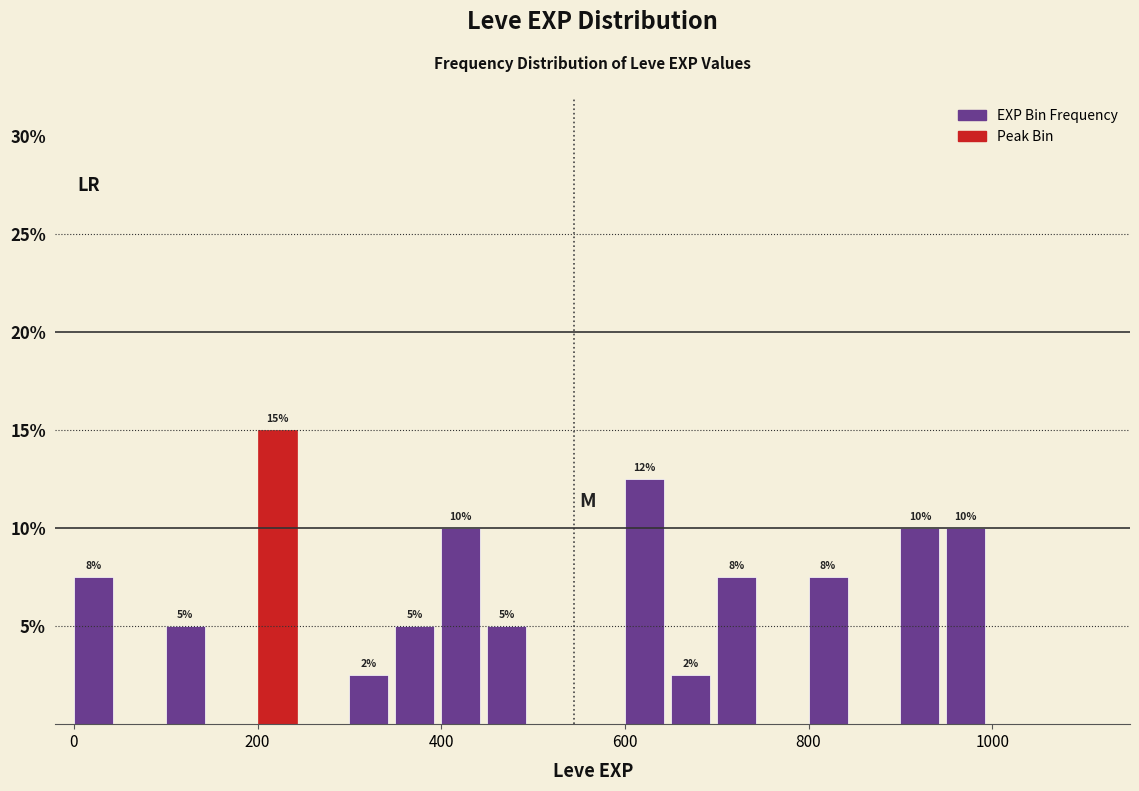

Around what value on the x-axis is the tallest bar? Give the approximate position of its centre, as read against the axis.

220